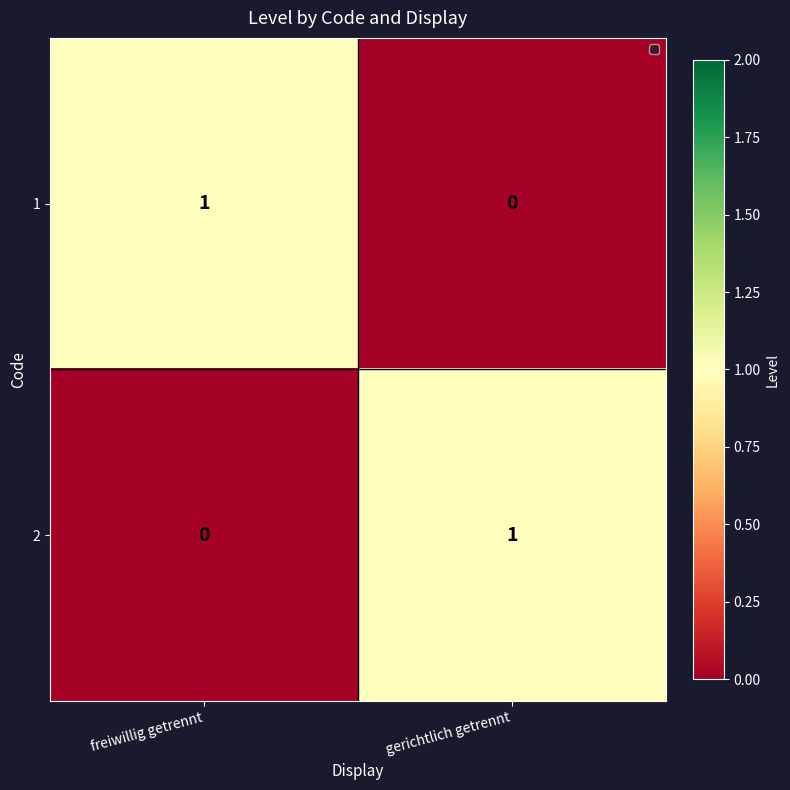

At which label is 1 closest to 0?

gerichtlich getrennt